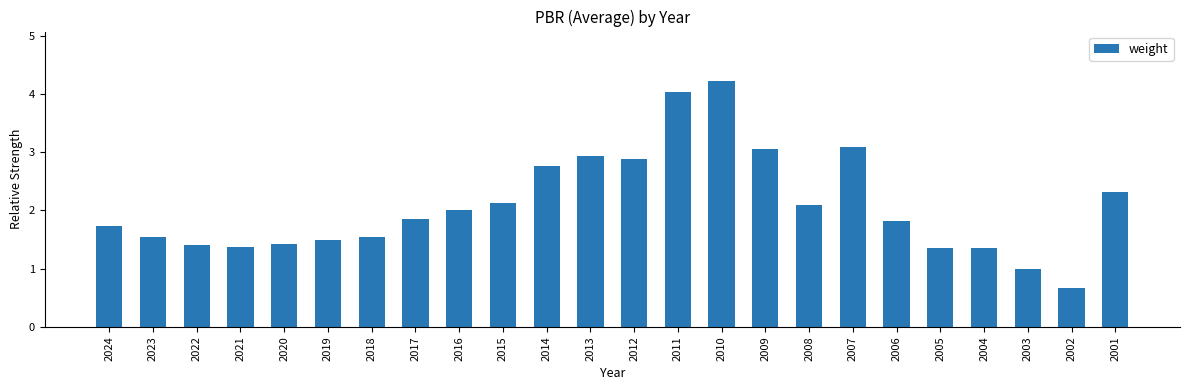

Which has a higher value, 2018 or 2019?

2018